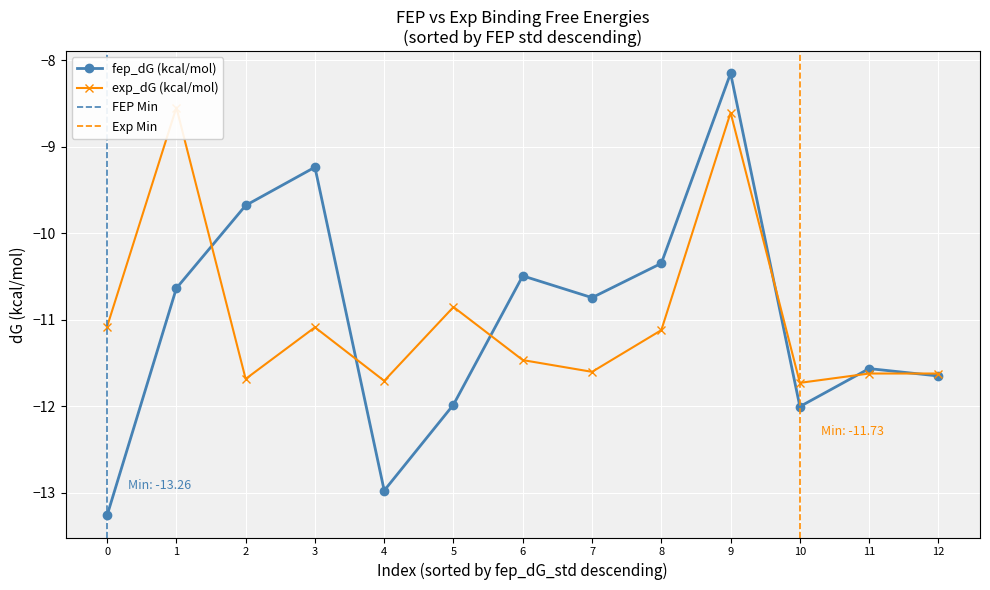

What is the minimum value for fep_dG (kcal/mol)?

-13.3